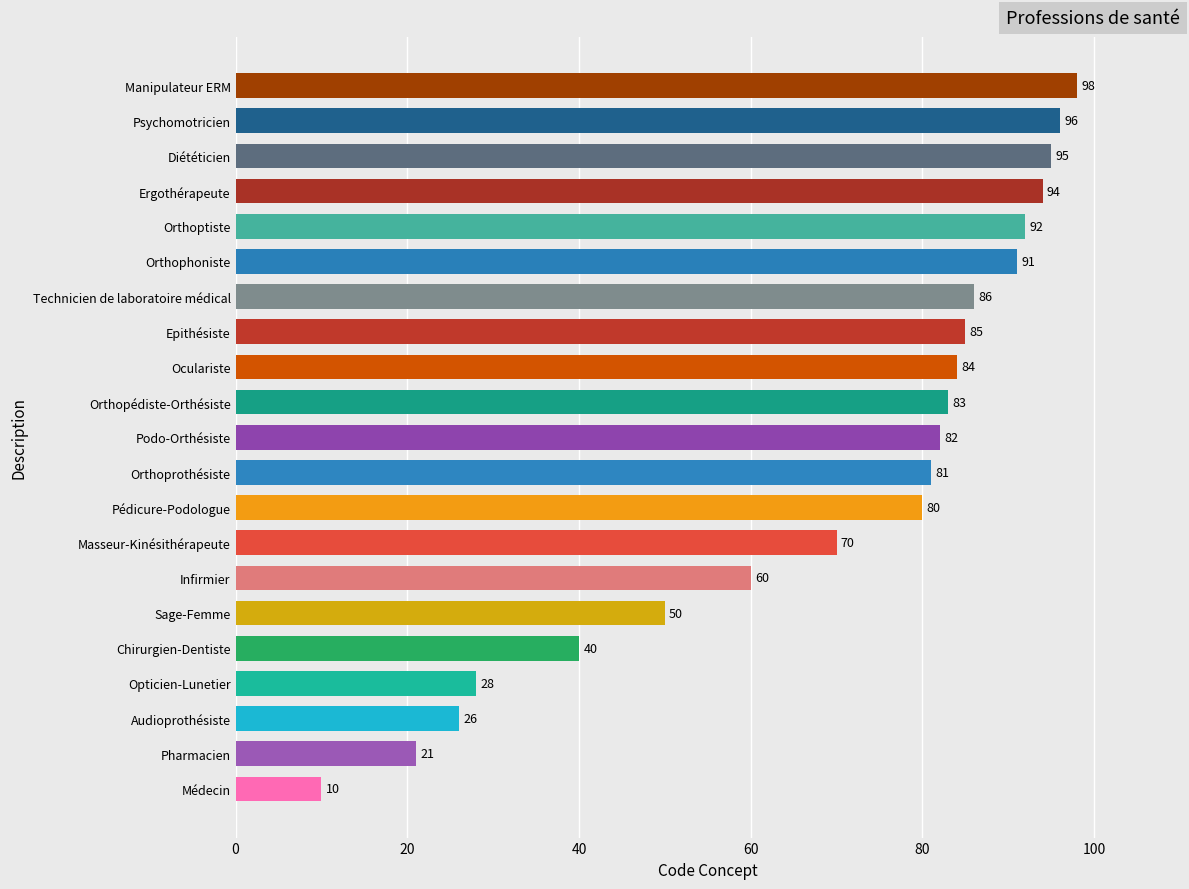

Between Epithésiste and Diététicien, which is larger?

Diététicien